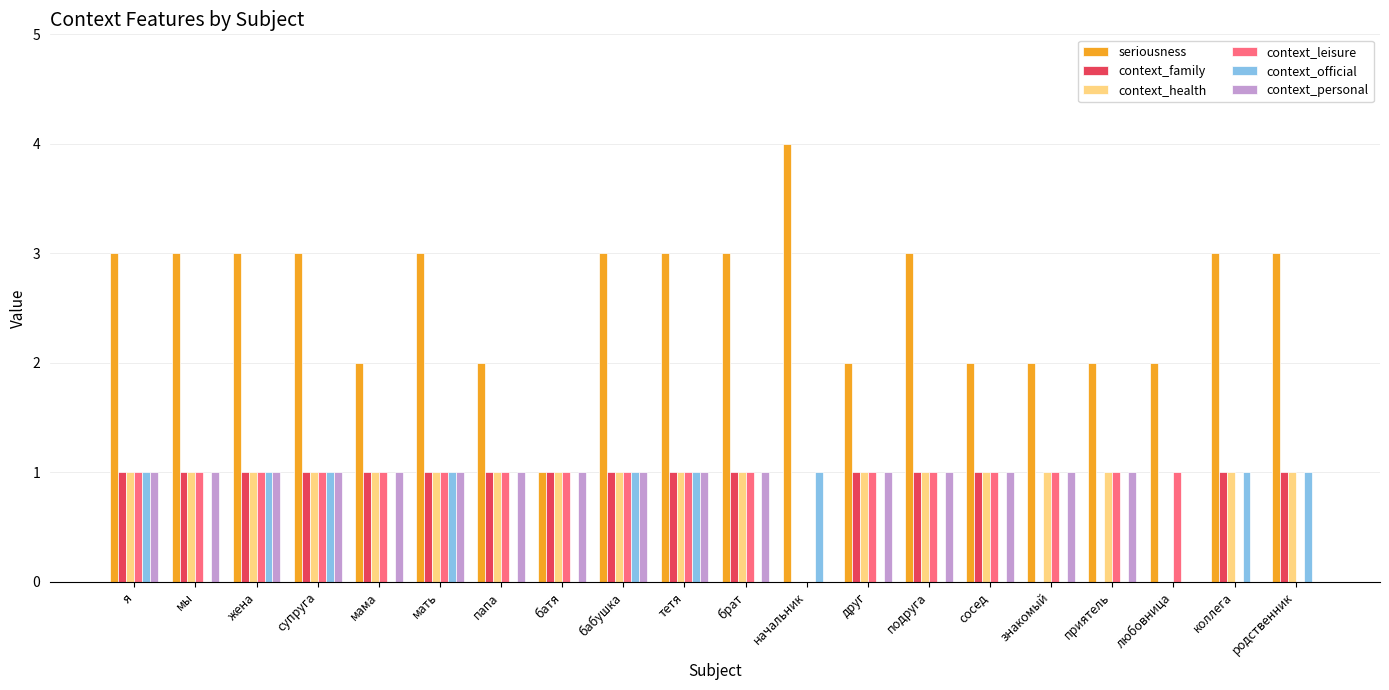

What is the greatest value displayed?

4